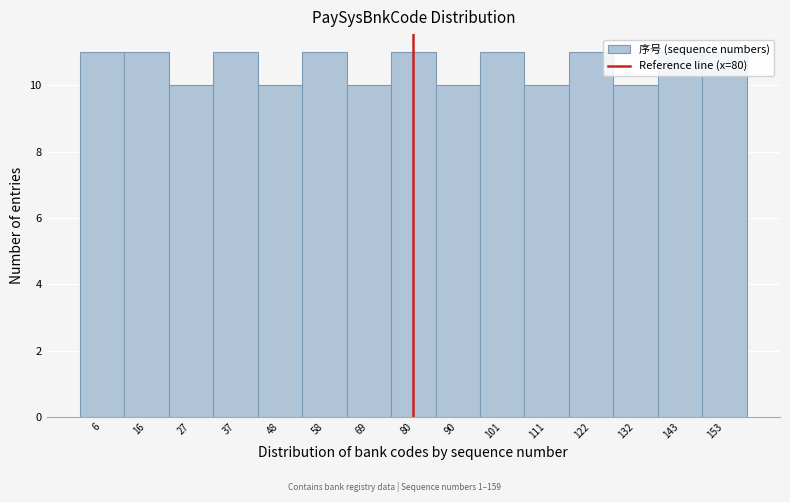

How tall is the bar that spans 32 to 44 on the x-axis? Neither the bar edges nor the heights are printed on the chart, so give them approximately, as read against the axes.

11